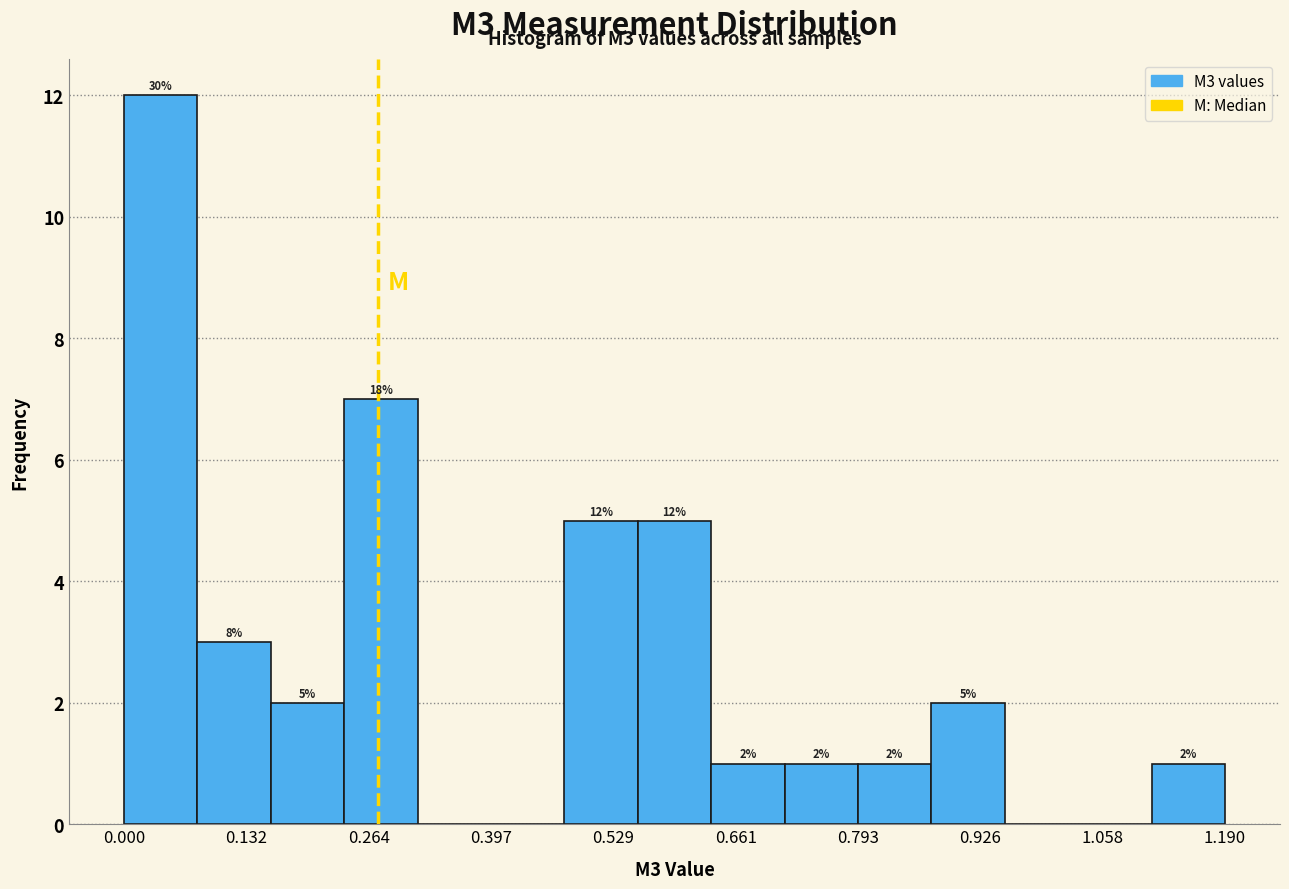

Around what value on the x-axis is the tallest bar? Give the approximate position of its centre, as read against the axis.

0.04